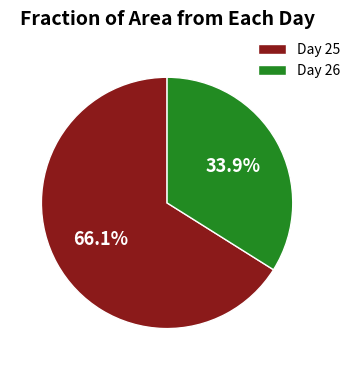

Combined, do Day 25 and Day 26 account for over 50%?

Yes